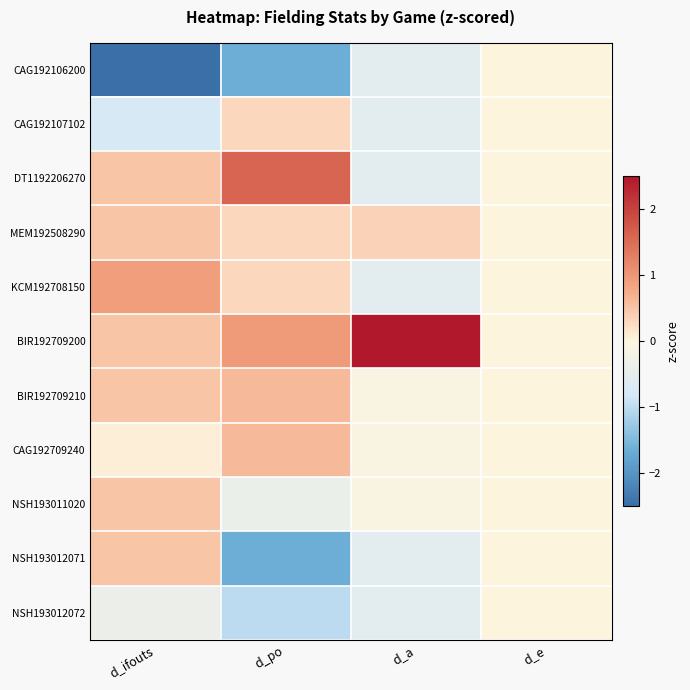

Between d_a and d_e, which series saw the biggest shift?

BIR192709200